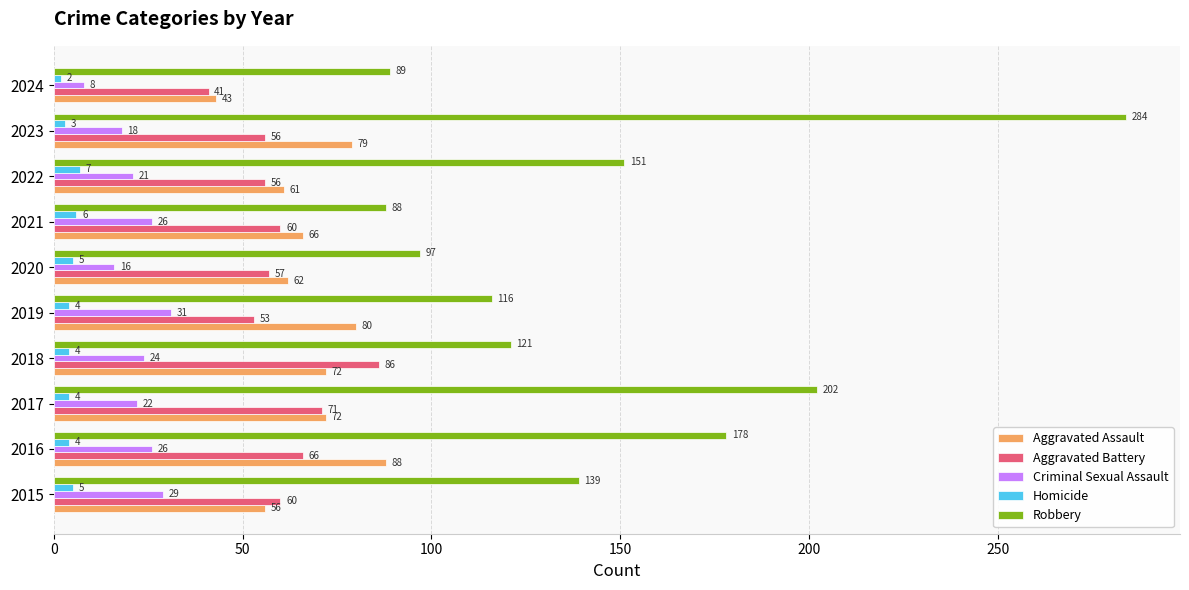

What is the difference between the maximum and second lowest values in the Criminal Sexual Assault series?

15